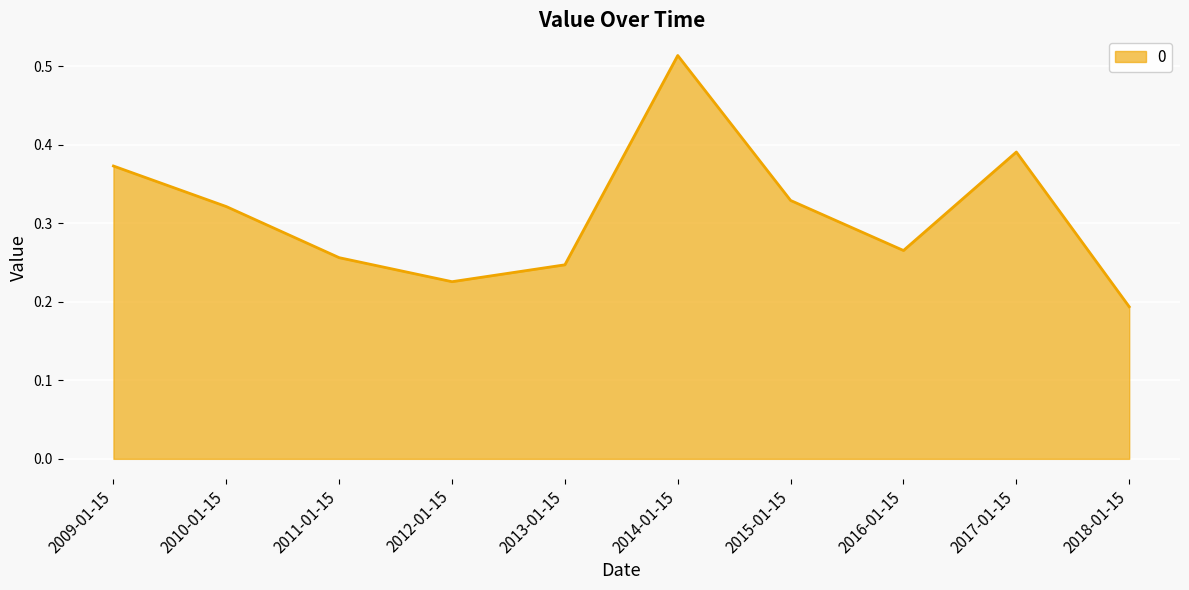

The value at 2018-01-15 is 0.3. True or false?

False